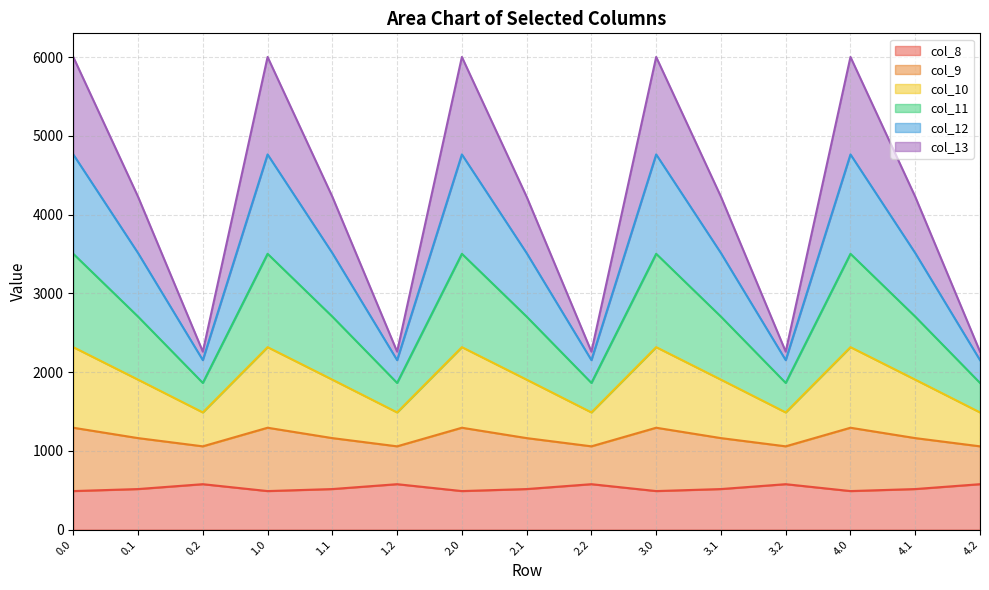

What is the total value across all series at 4.1?

4226.1